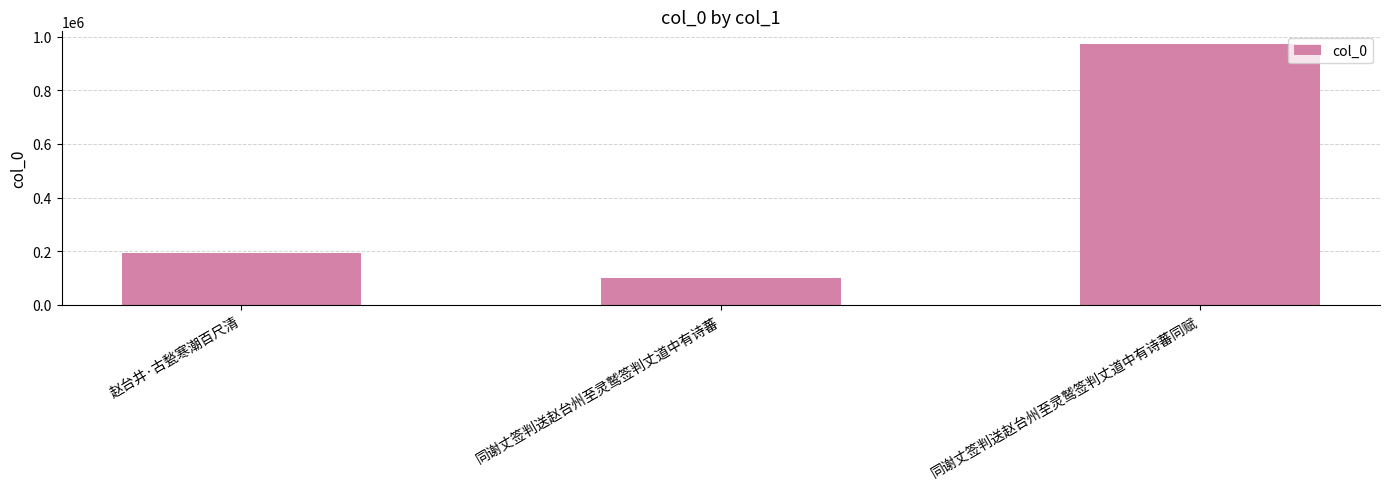

Reading right to left, extract all data points from this chart.

同谢丈签判送赵台州至灵鹫签判丈道中有诗蕃同赋=972399	同谢丈签判送赵台州至灵鹫签判丈道中有诗蕃=97548	赵台井·古甃寒潮百尺清=193947